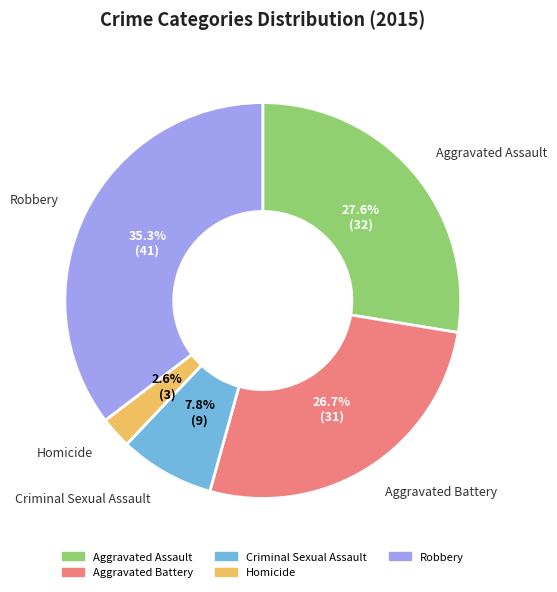

Rank the categories by value from highest to lowest.

Robbery, Aggravated Assault, Aggravated Battery, Criminal Sexual Assault, Homicide